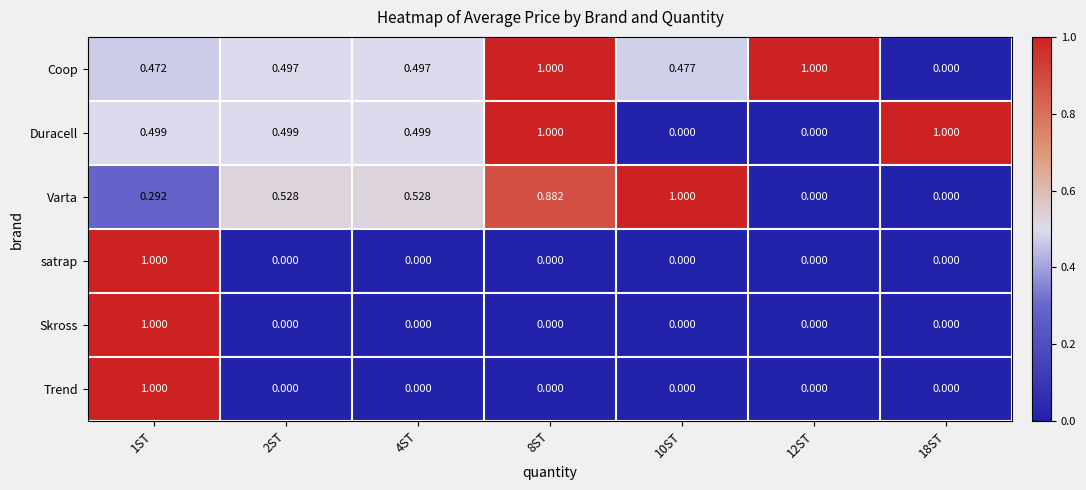

Is the value of Coop at 10ST greater than the value of Skross at 8ST?

Yes